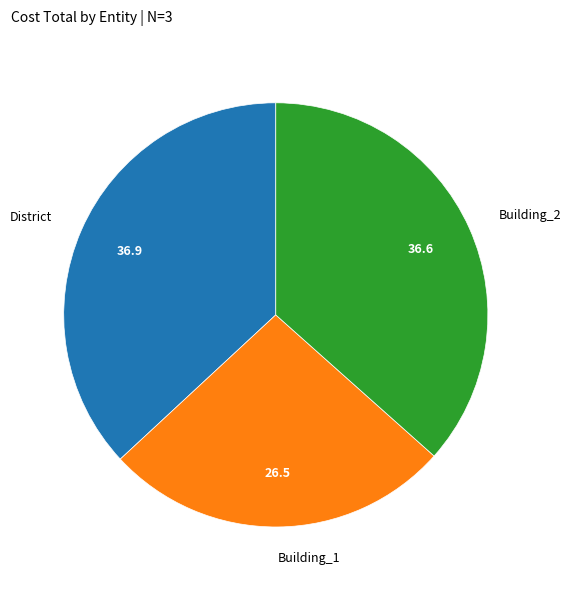

Which slice is the smallest?

Building_1